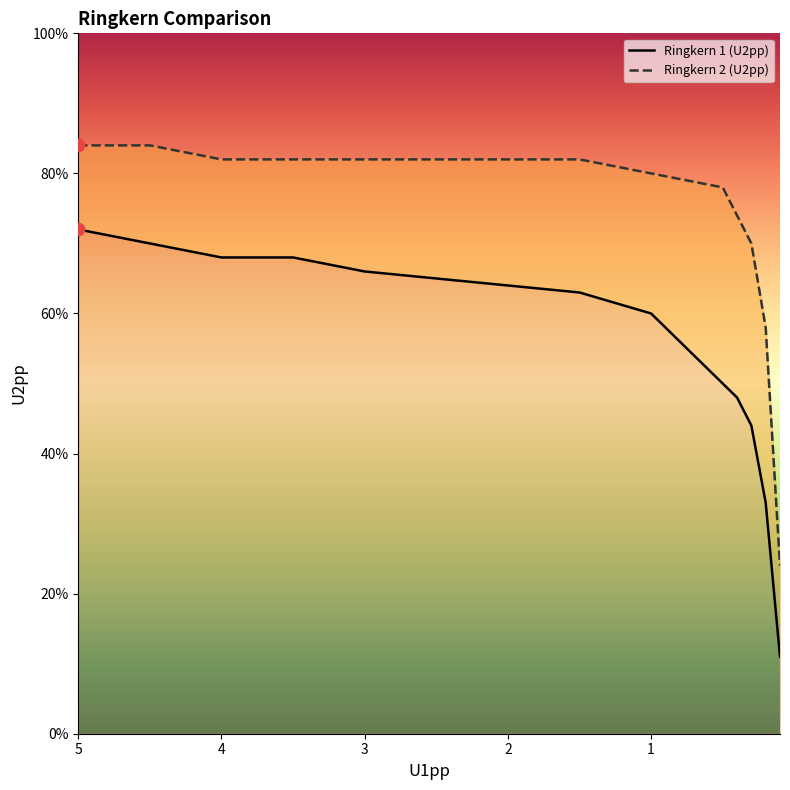

What are all the series names shown in the legend?

Ringkern 1 (U2pp), Ringkern 2 (U2pp)